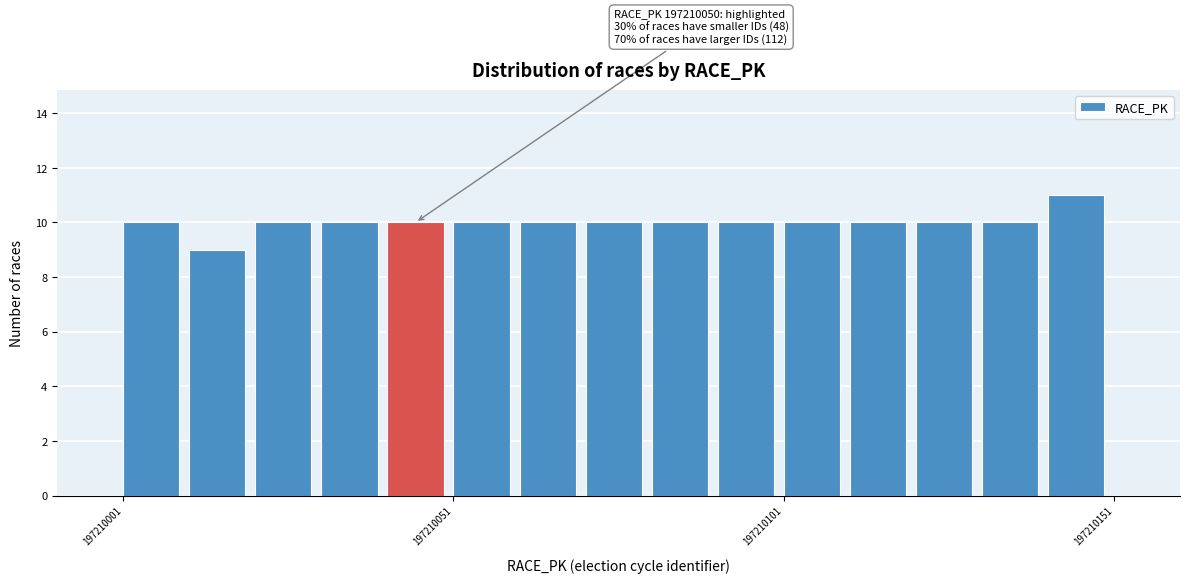

Around what value on the x-axis is the tallest bar? Give the approximate position of its centre, as read against the axis.

197210145